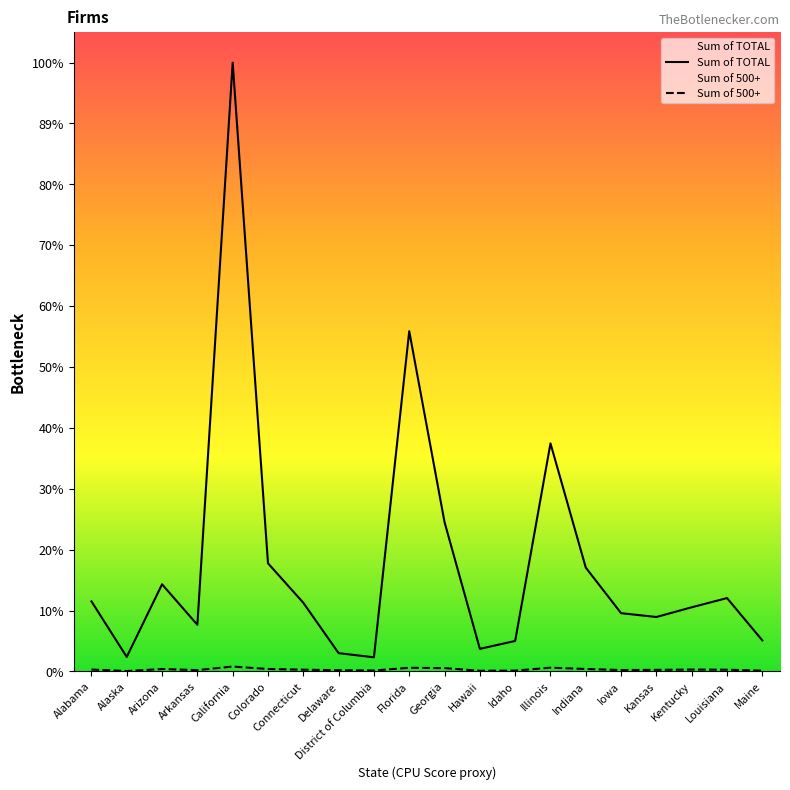

True or false: Sum of TOTAL and Sum of 500+ cross at least once.

False